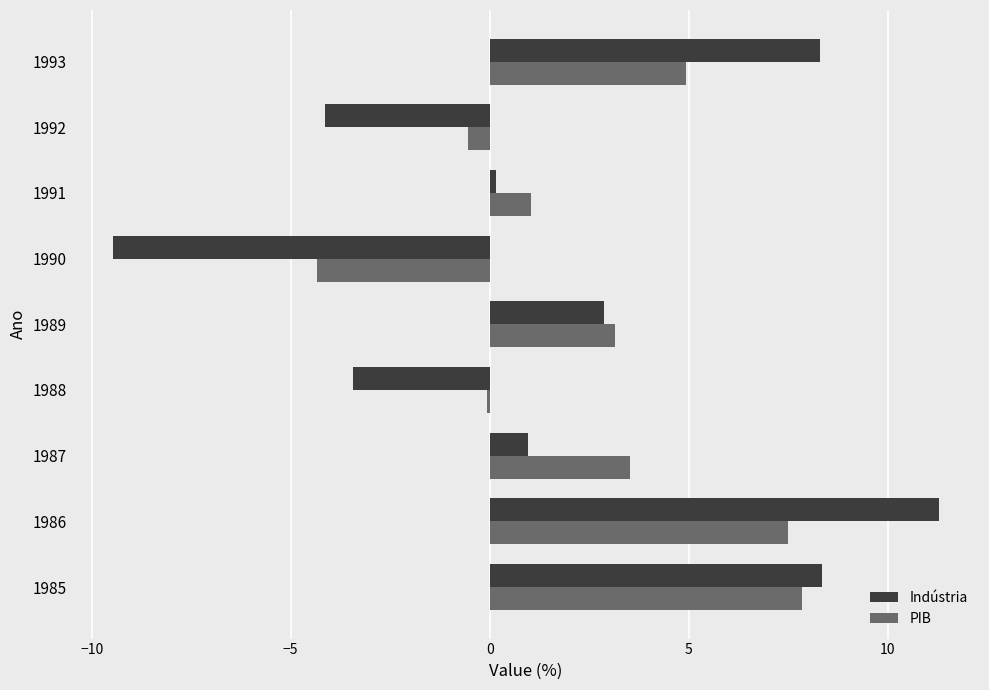

Which series has the largest range (max minus min)?

Indústria